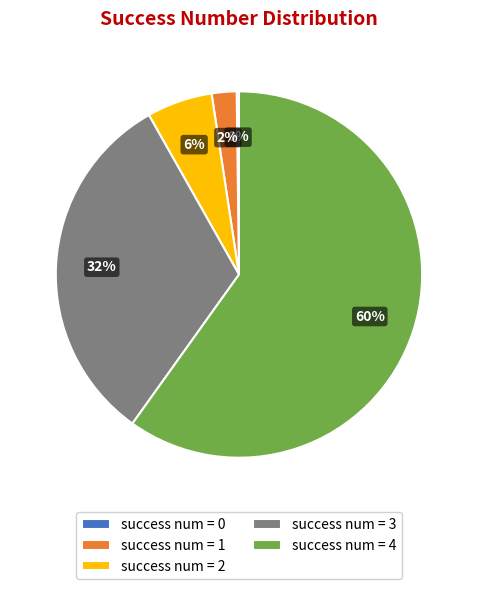

Which has a higher value, success num = 4 or success num = 1?

success num = 4